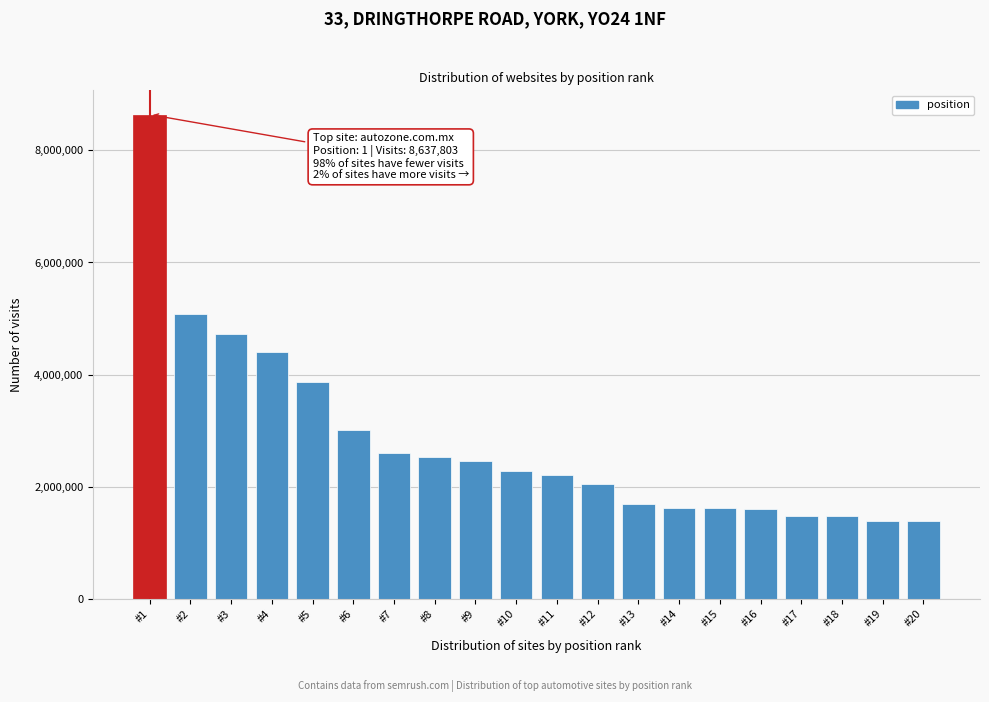

What is the greatest value displayed?

8637803